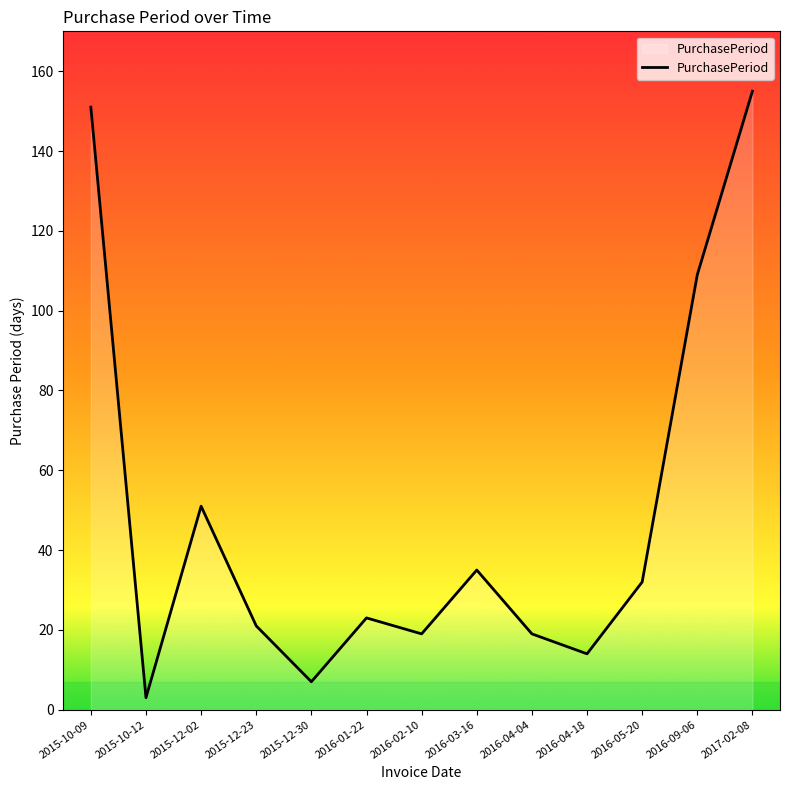

What position from the right is 2015-12-23?

10